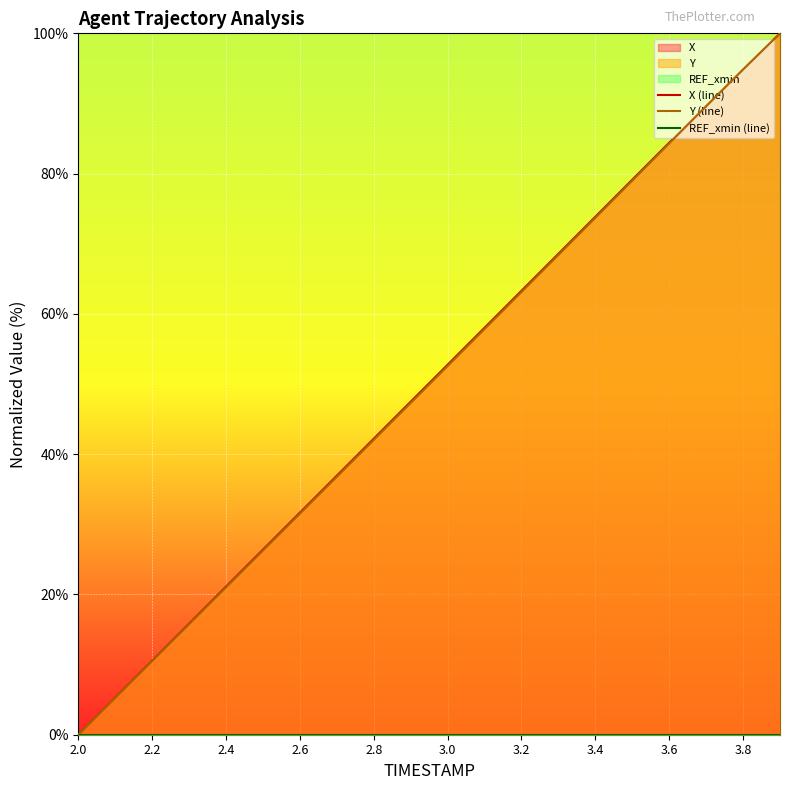

True or false: Y (line) and REF_xmin (line) intersect in this chart.

False